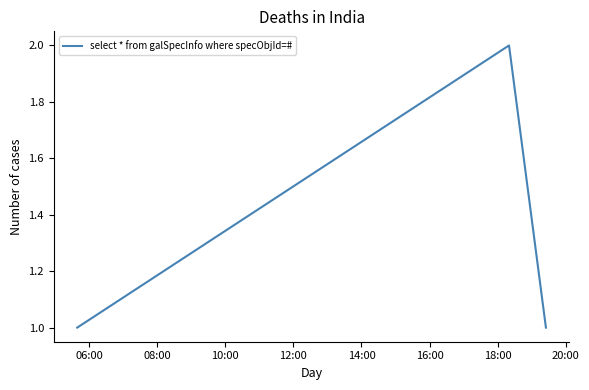

What is the sum of all values?

4